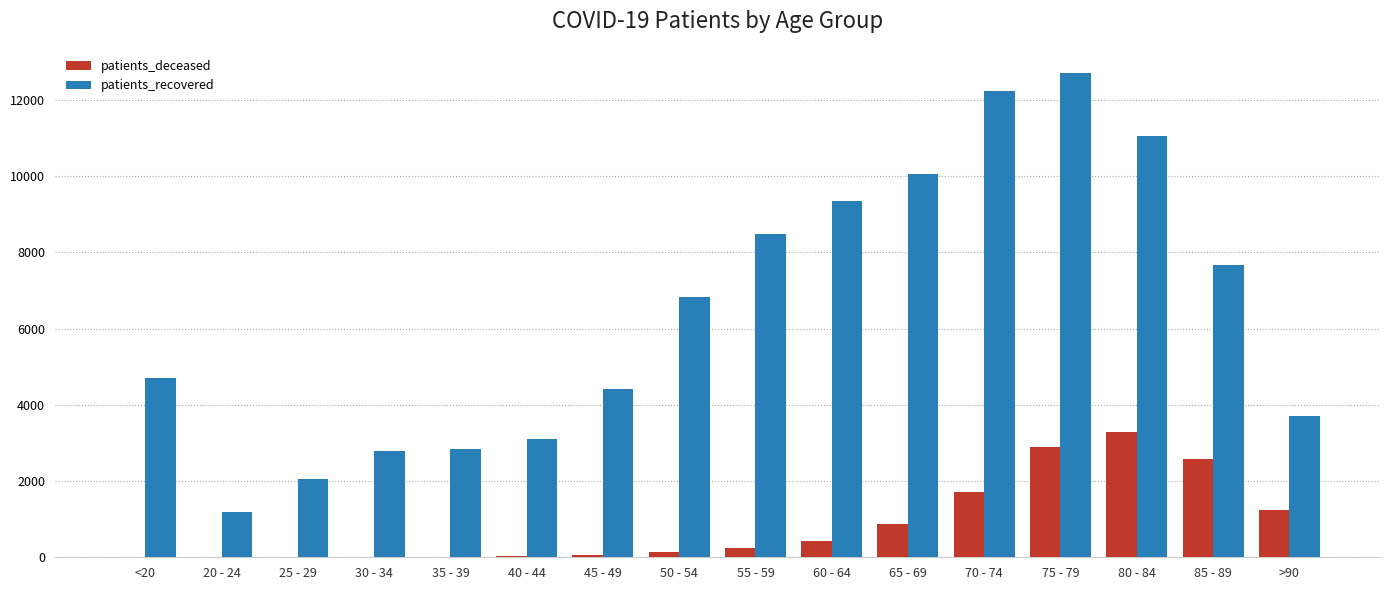

What are all the series names shown in the legend?

patients_deceased, patients_recovered